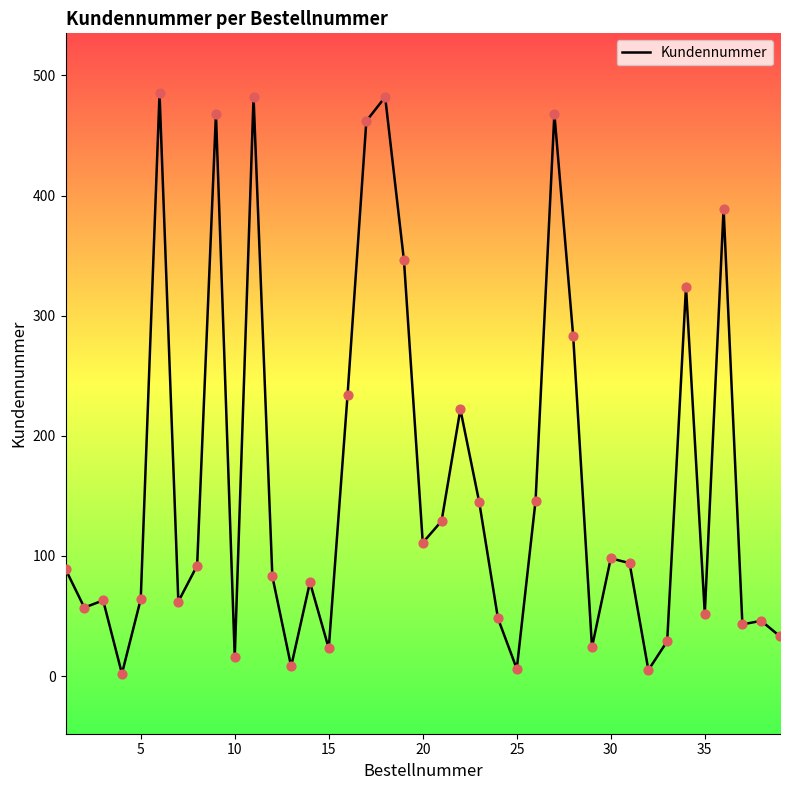

What is the maximum value shown in the chart?

485